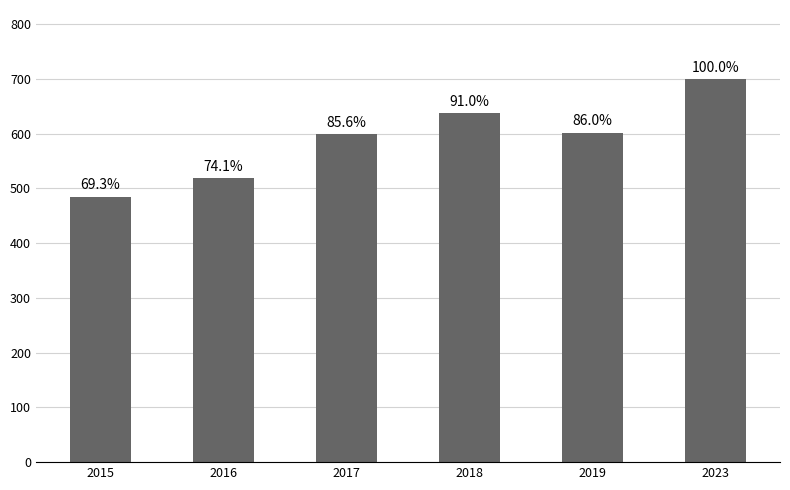

List the labels in order of value, smallest first.

2015, 2016, 2017, 2019, 2018, 2023